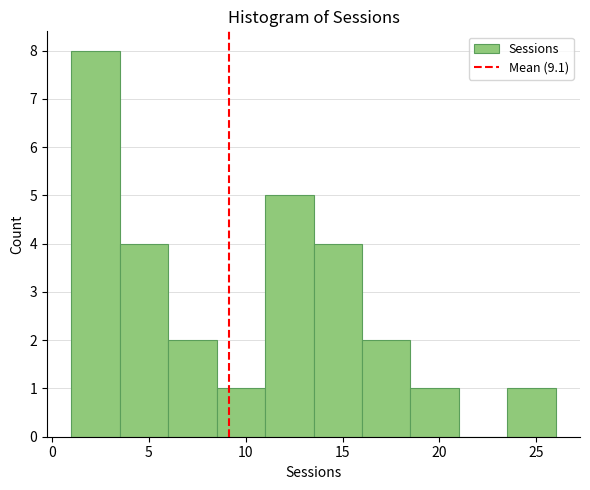

Reading left to right, list every bar in this chart as the range it spans on the x-axis followed by its height. The values are not printed on the chart, so give them approximately, as read against the axis.

1.0 to 3.5: 8
3.5 to 6.0: 4
6.0 to 8.5: 2
8.5 to 11.0: 1
11.0 to 13.5: 5
13.5 to 16.0: 4
16.0 to 18.5: 2
18.5 to 21.0: 1
21.0 to 23.5: 0
23.5 to 26.0: 1